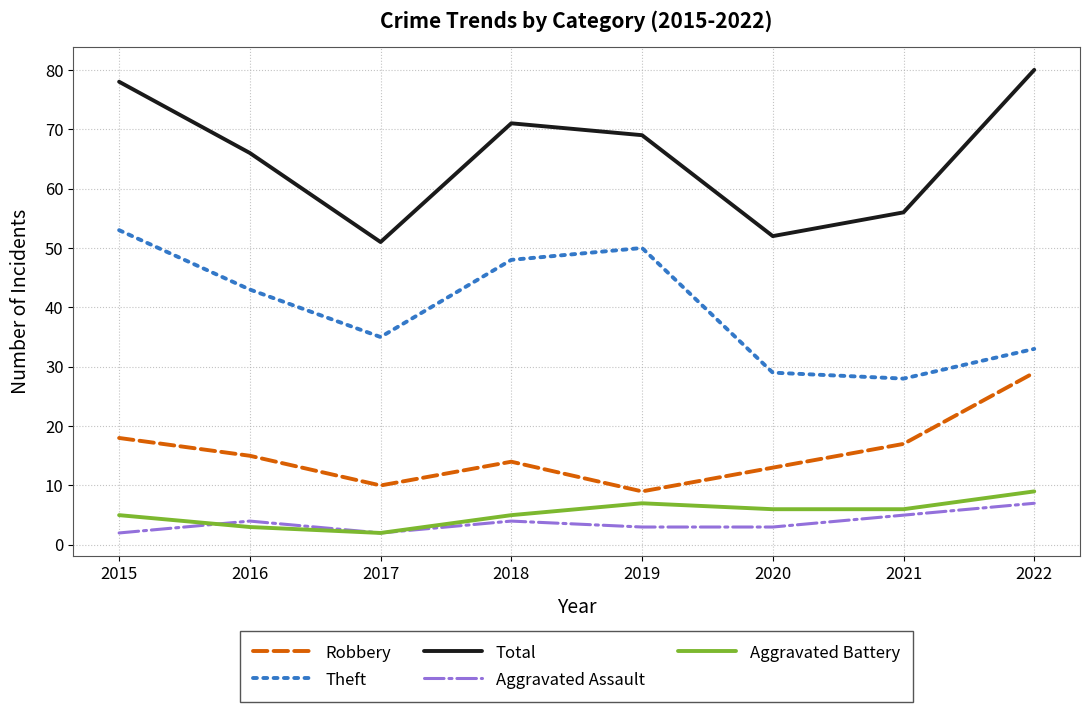

What is the greatest value displayed?

80